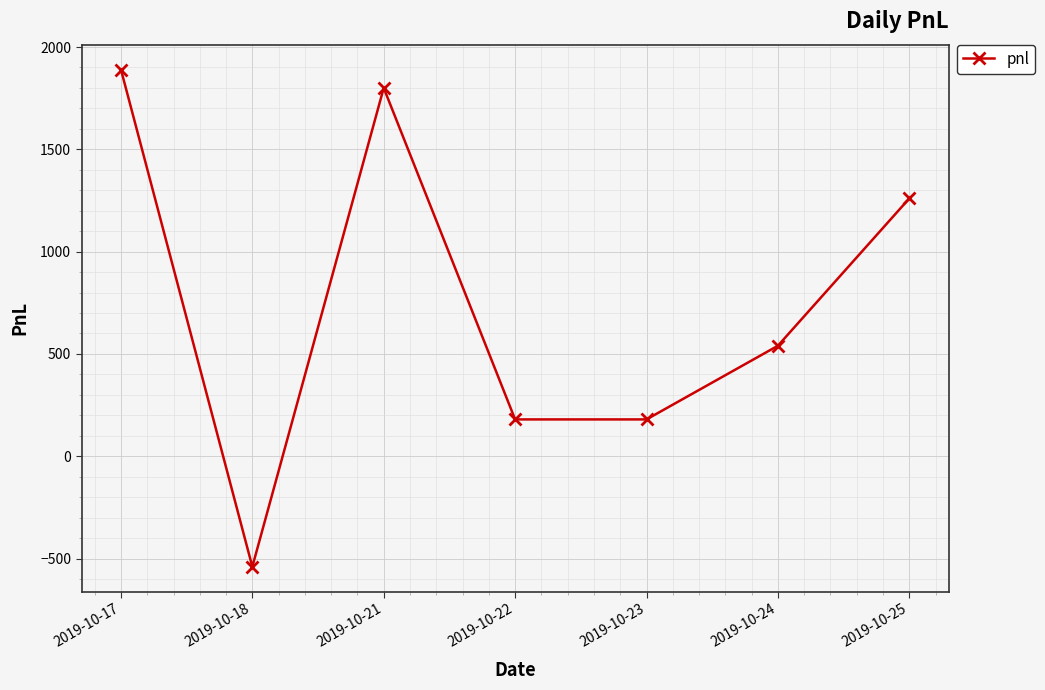

What is the change in value from 2019-10-21 to 2019-10-22?

-1620